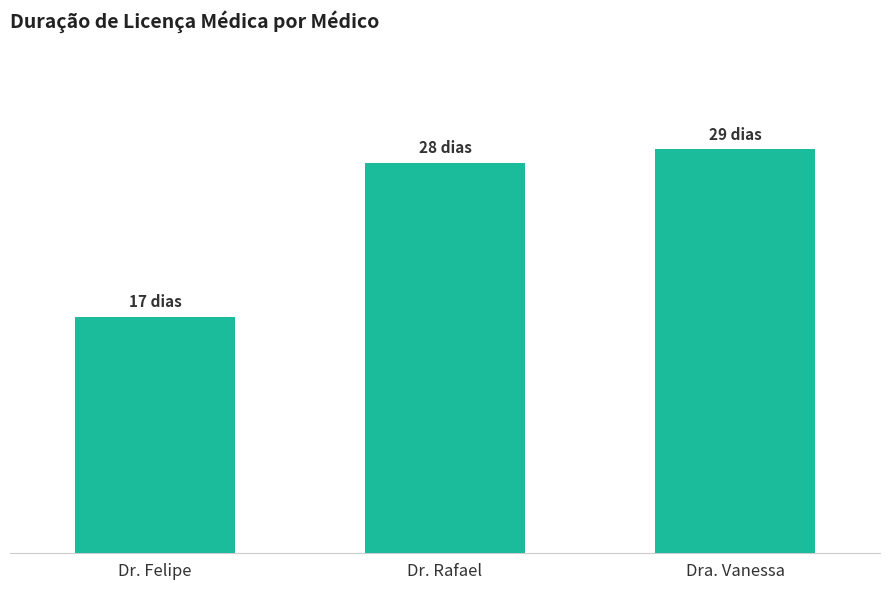

Where does the data first go above 28?

Dra. Vanessa